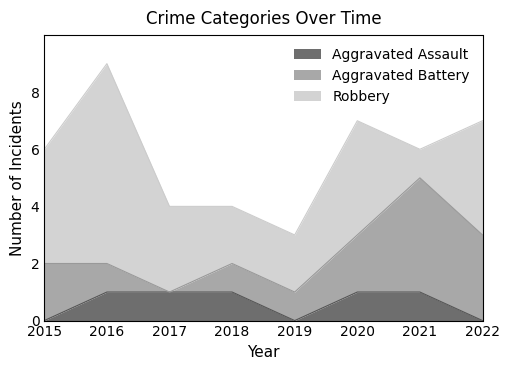

Where does the Robbery series first go above 4?

2016